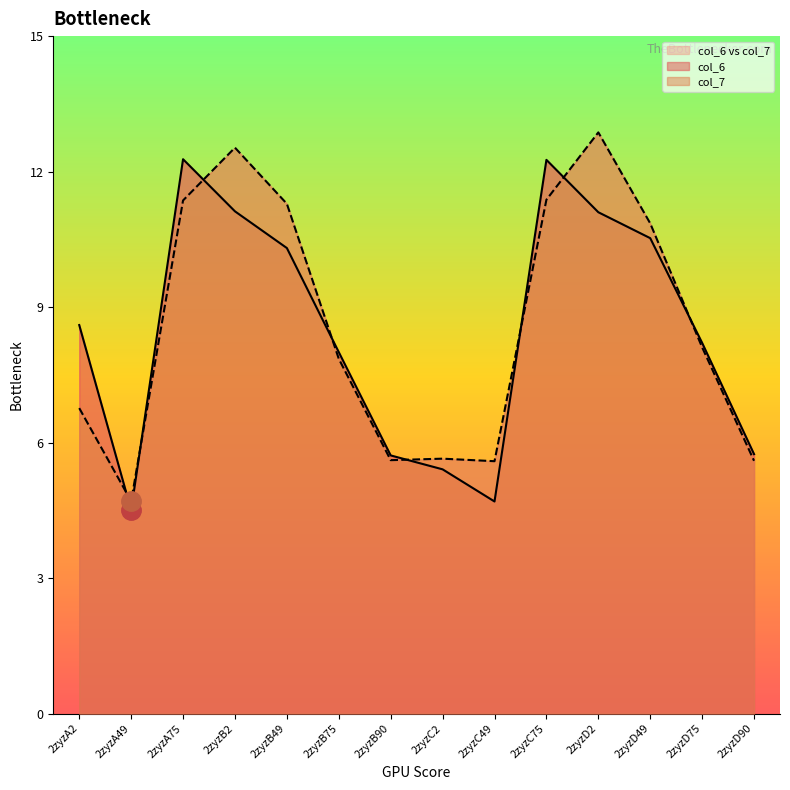

What is the value of the col_6 point at the 12th from the left?

10.5